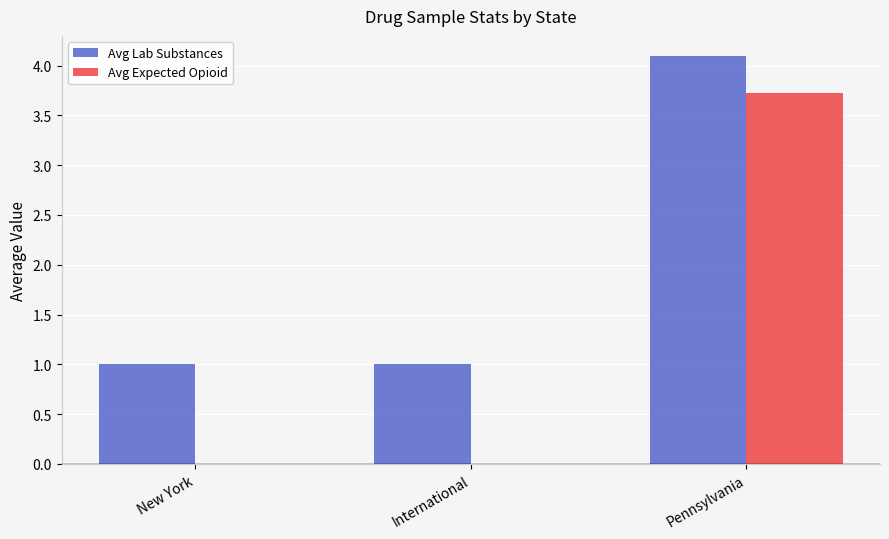

Reading left to right, extract all data points from this chart.

Avg Lab Substances: New York=1.0	International=1.0	Pennsylvania=4.1
Avg Expected Opioid: New York=0.0	International=0.0	Pennsylvania=3.7